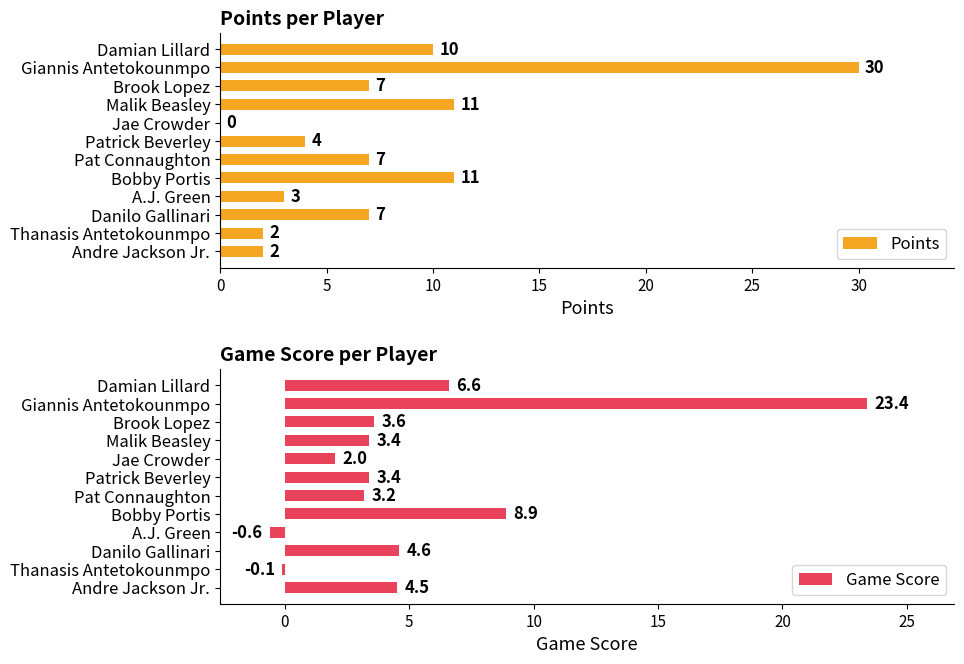

The Points series shows 7 at Danilo Gallinari. True or false?

True